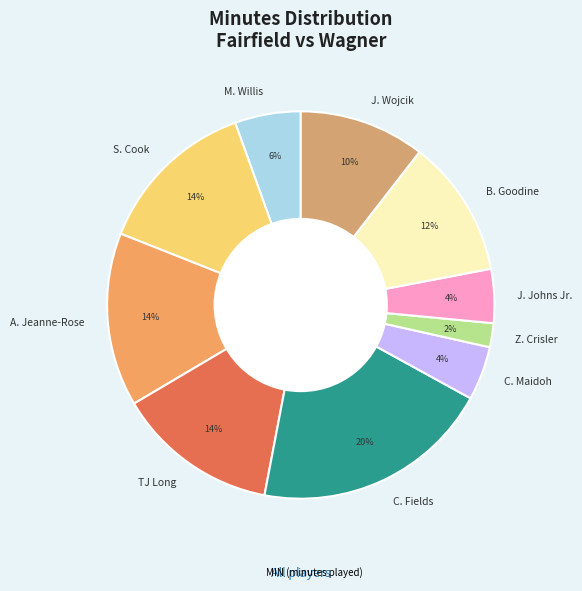

To the nearest percent, what portion does C. Fields represent?

20%